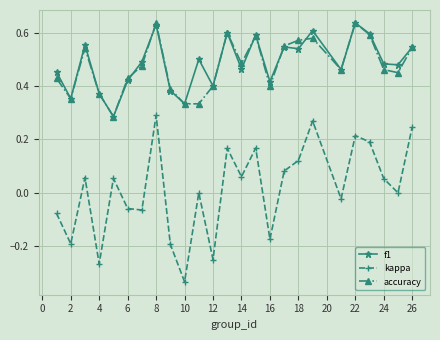

How many categories are shown in the chart?

25